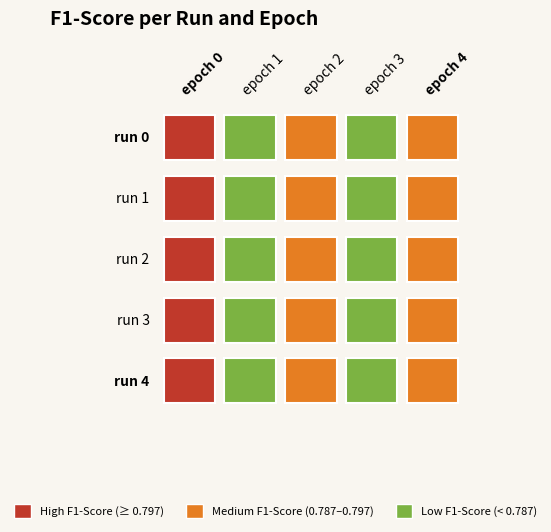

Is the value of 2 at 1 greater than the value of 3 at 3?

No